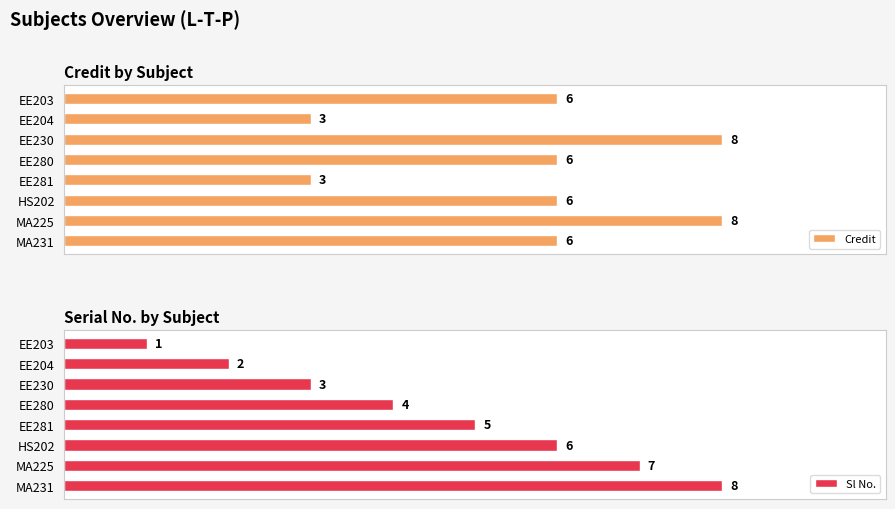

Which series has the largest range (max minus min)?

Sl No.